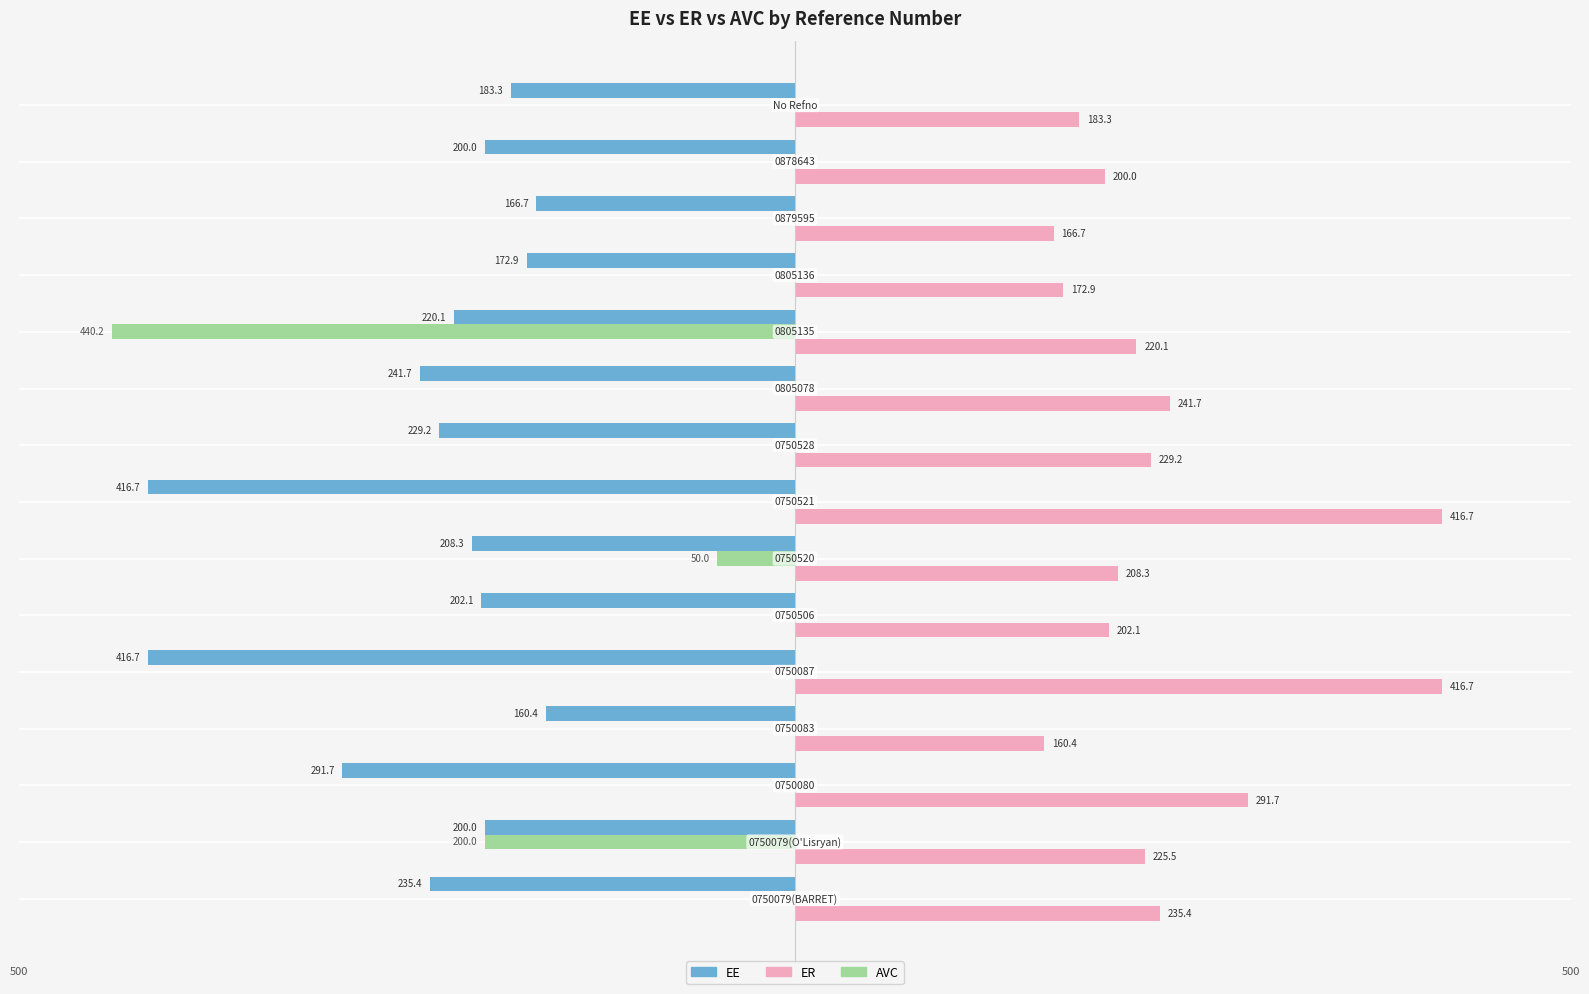

Which series has the largest total across all categories?

ER